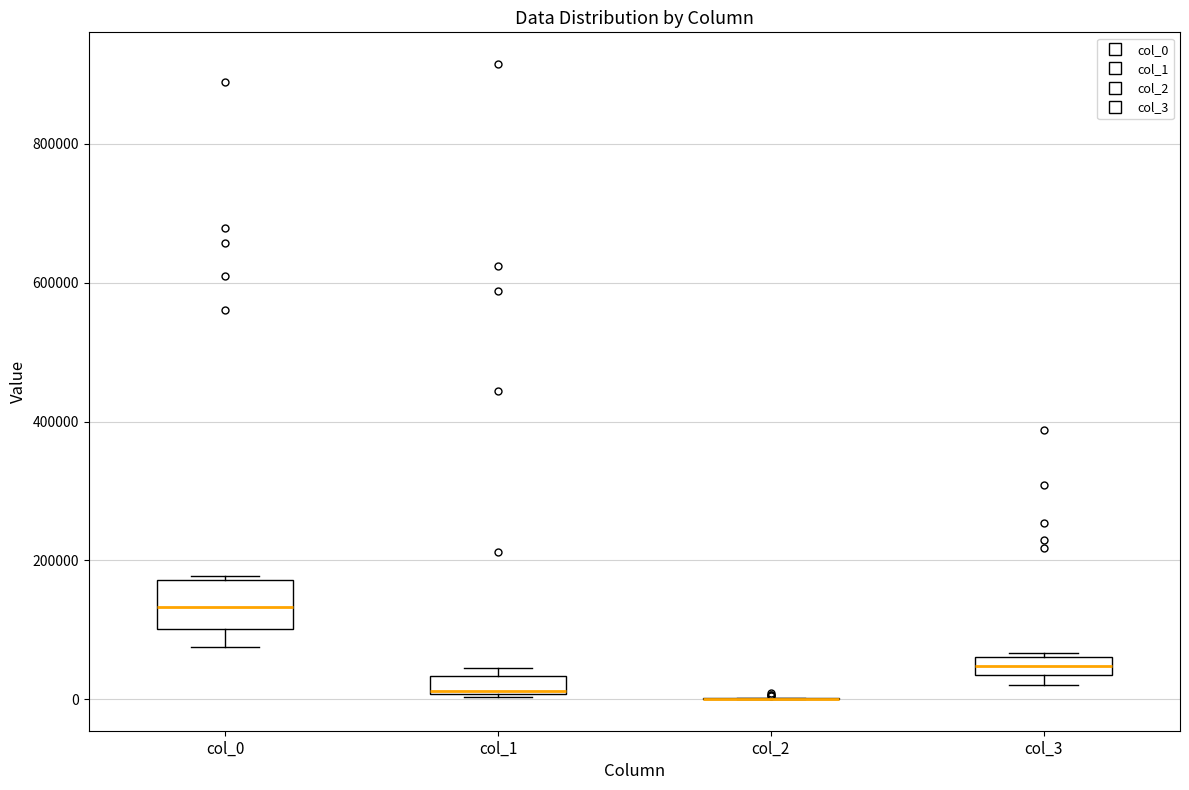

Where is the upper edge of the box for col_3 on the y-axis? The values are not printed on the chart, so give them approximately, as read against the axis.

60000